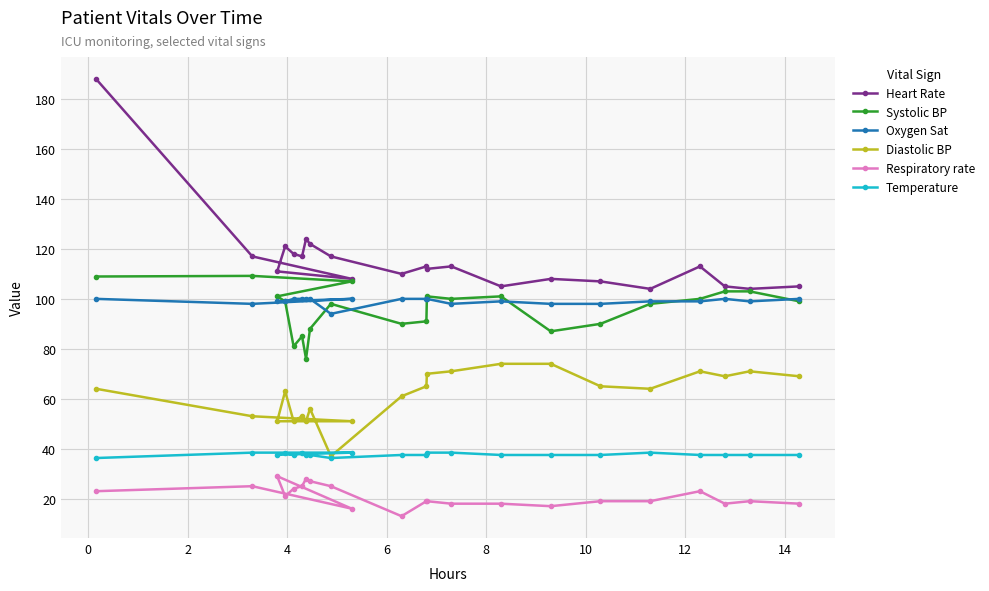

Which series ends up on top after the final intersection of Systolic BP and Oxygen Sat?

Oxygen Sat